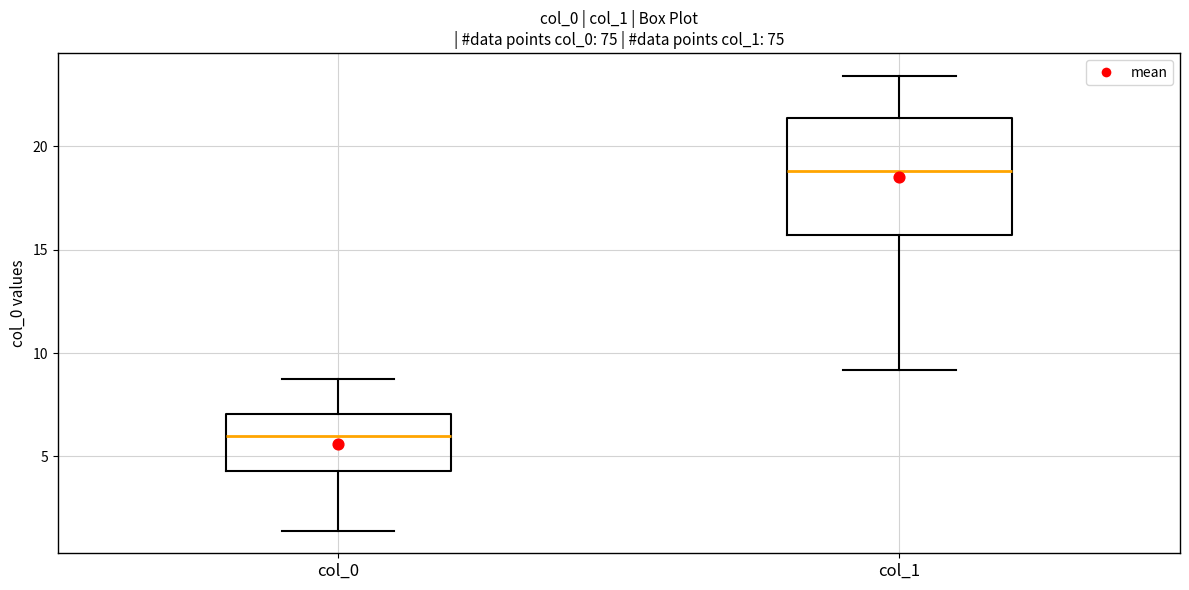

Which box's median line is the highest?

col_1